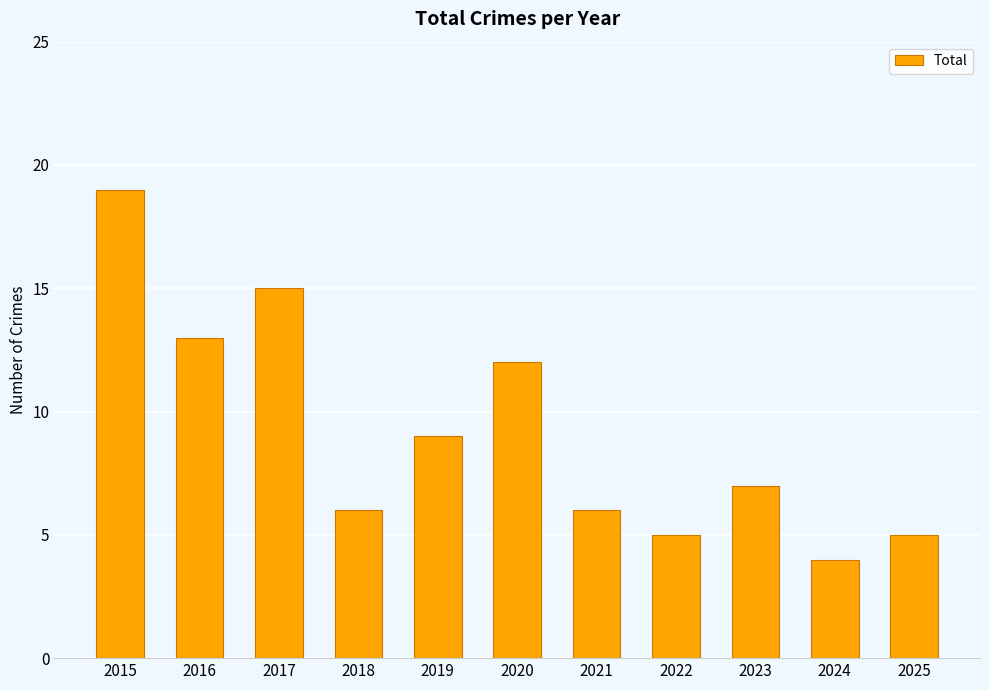

What is the difference between the second highest and minimum values?

11